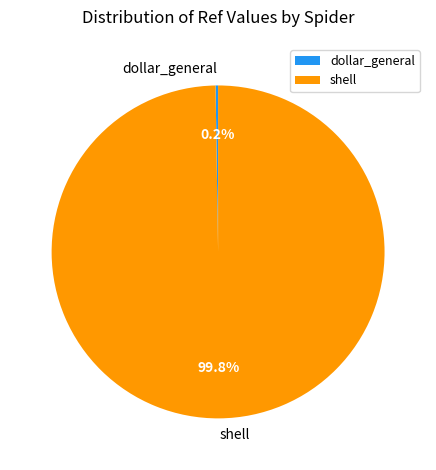

To the nearest percent, what percentage of the pie is shell?

100%